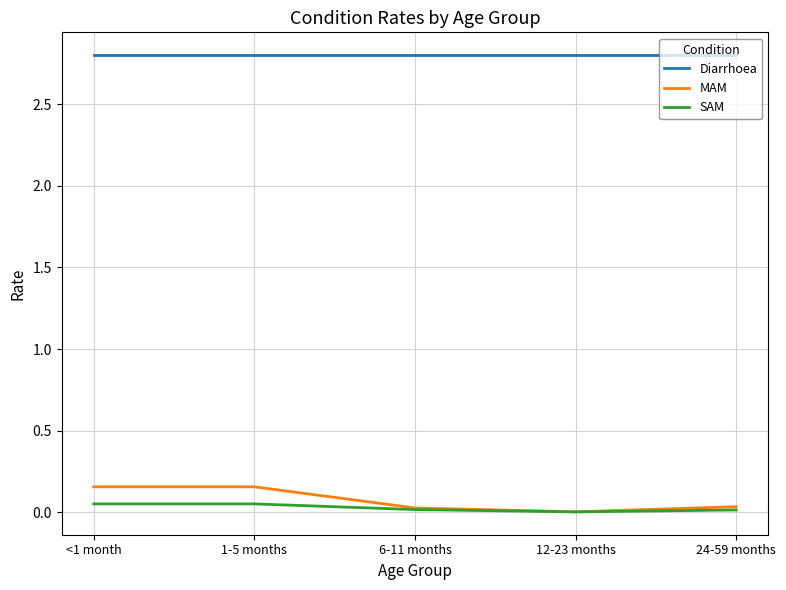

Is it true that Diarrhoea equals 2.8 at 6-11 months?

True